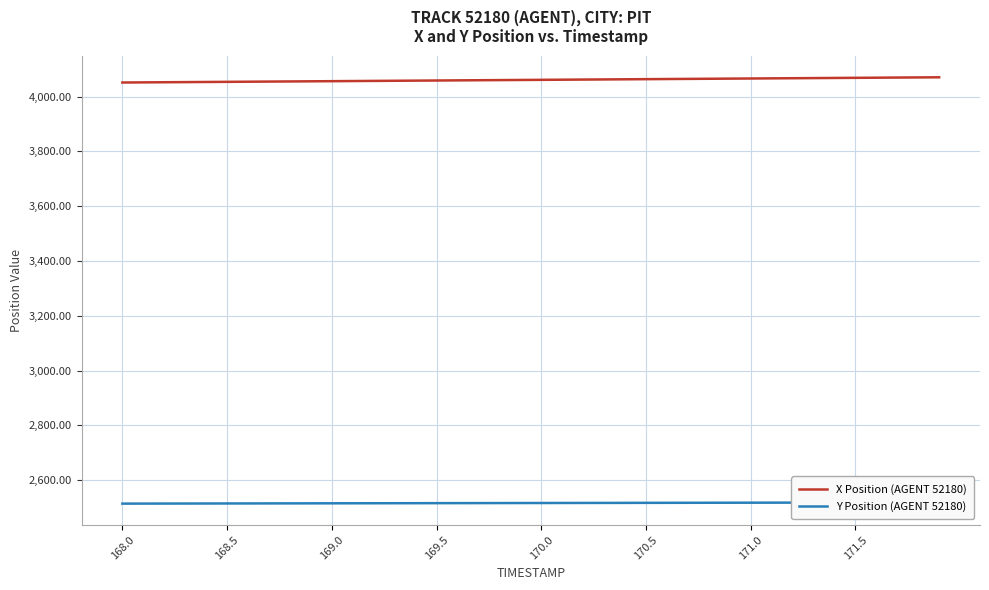

What are all the series names shown in the legend?

X Position (AGENT 52180), Y Position (AGENT 52180)